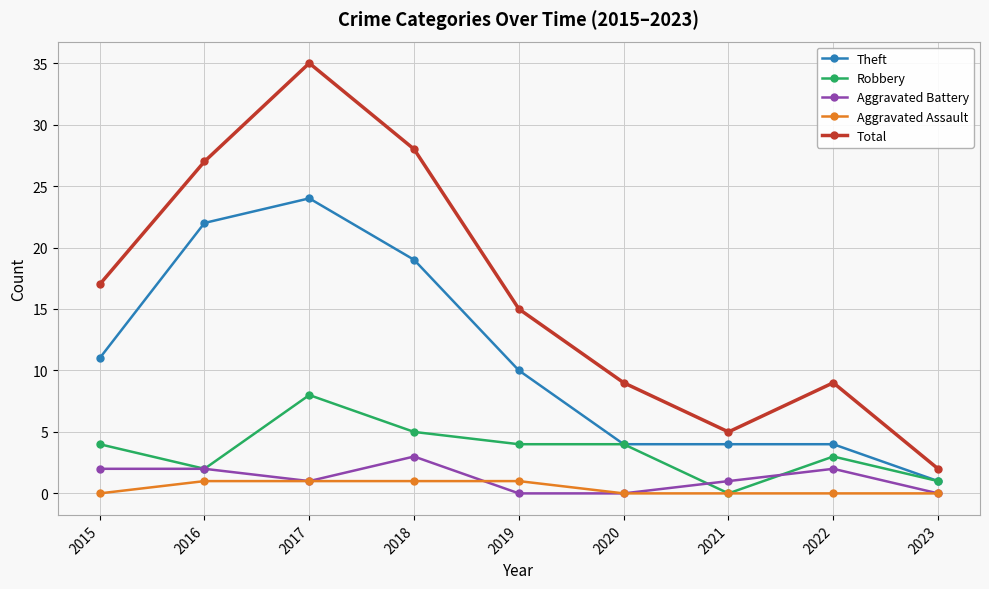

What is the total value across all series at 2021?

10